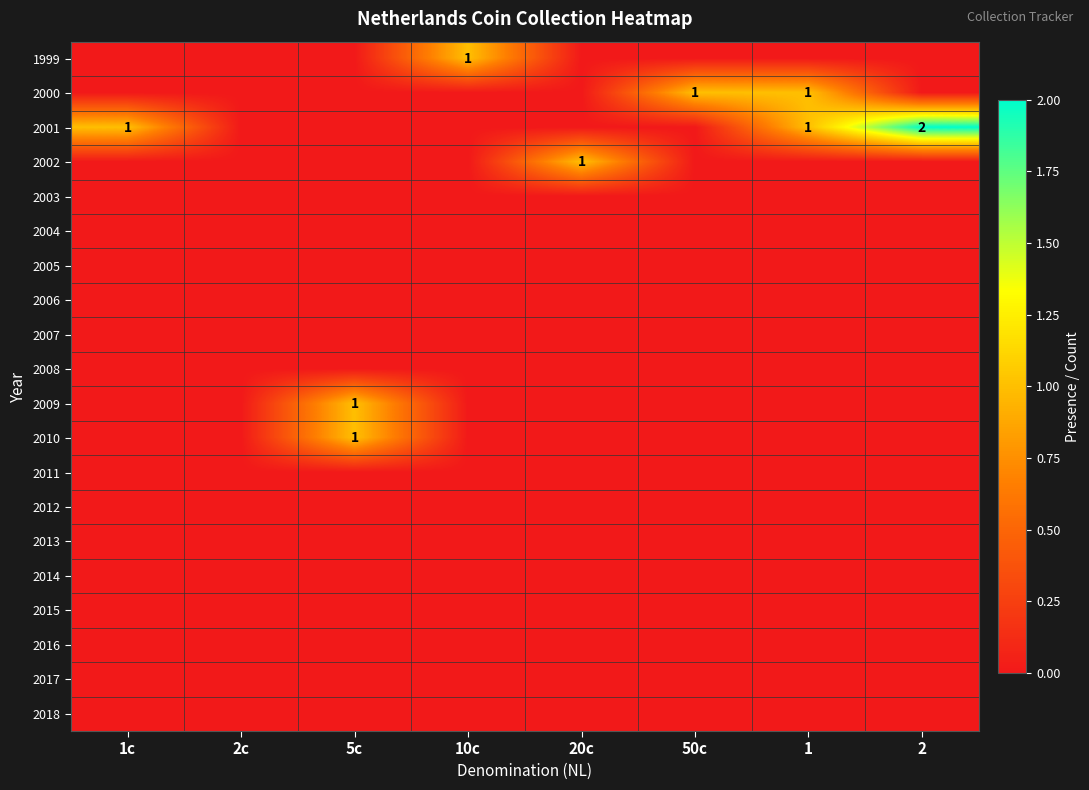

What is the difference between the maximum and minimum values in the 1999 series?

1